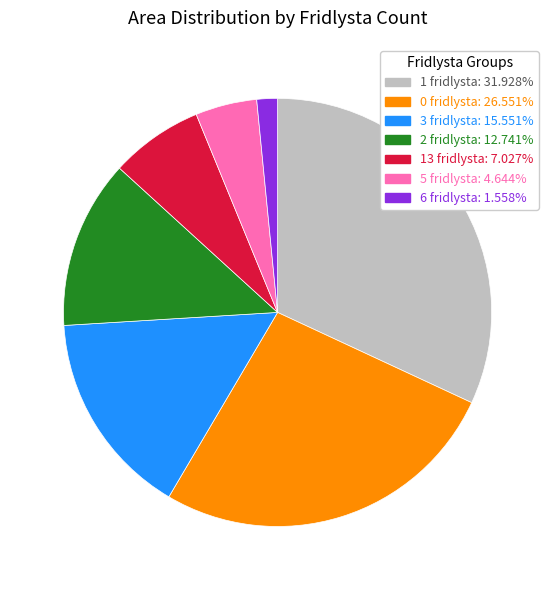

How many slices are in this pie chart?

7